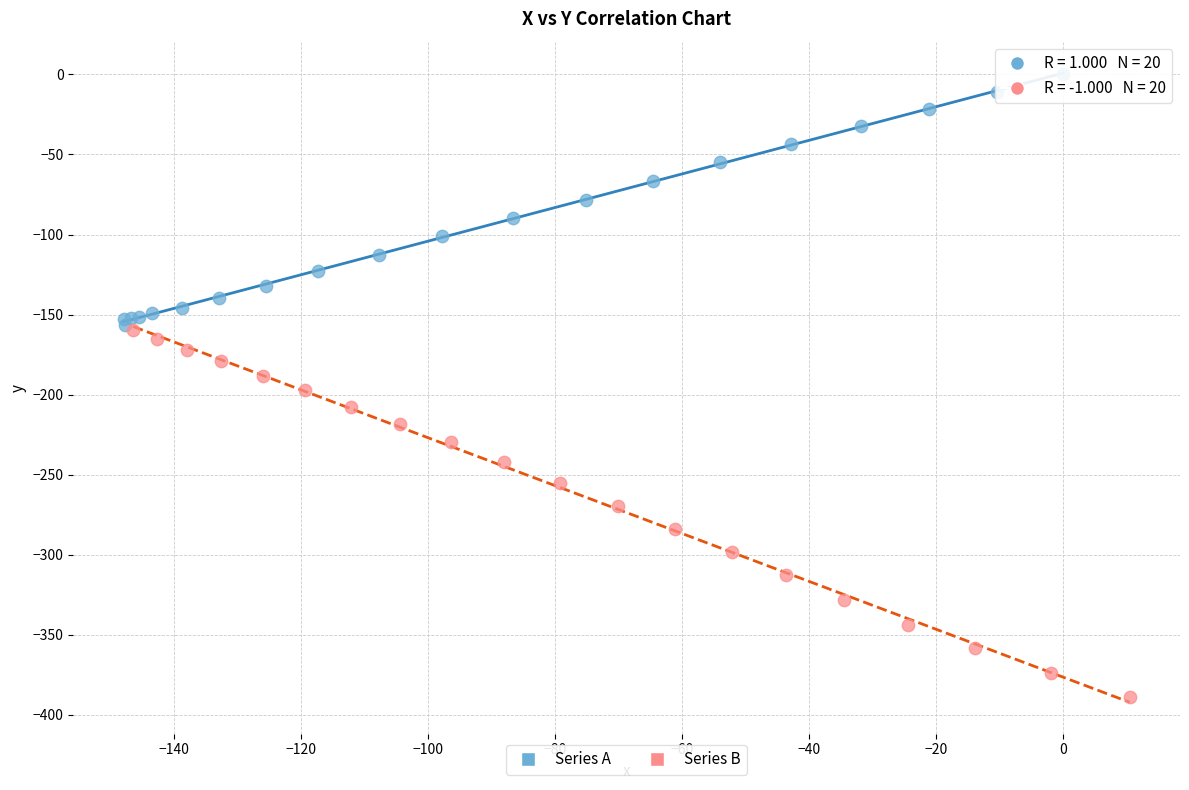

Which series reaches the maximum Y coordinate?

Series A